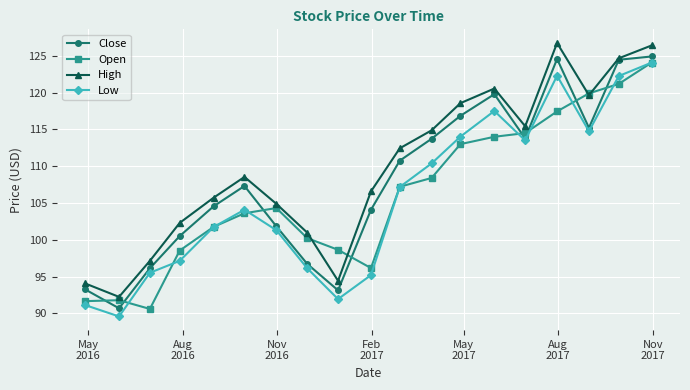

What is the difference between the second highest and second lowest values in the Close series?

31.5